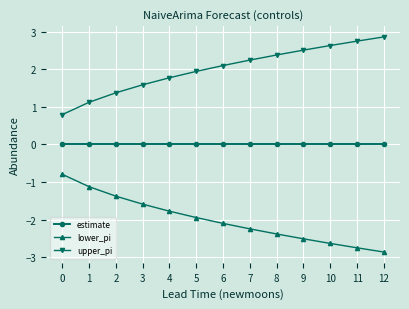

Is it true that upper_pi equals 1.4 at 10?

False